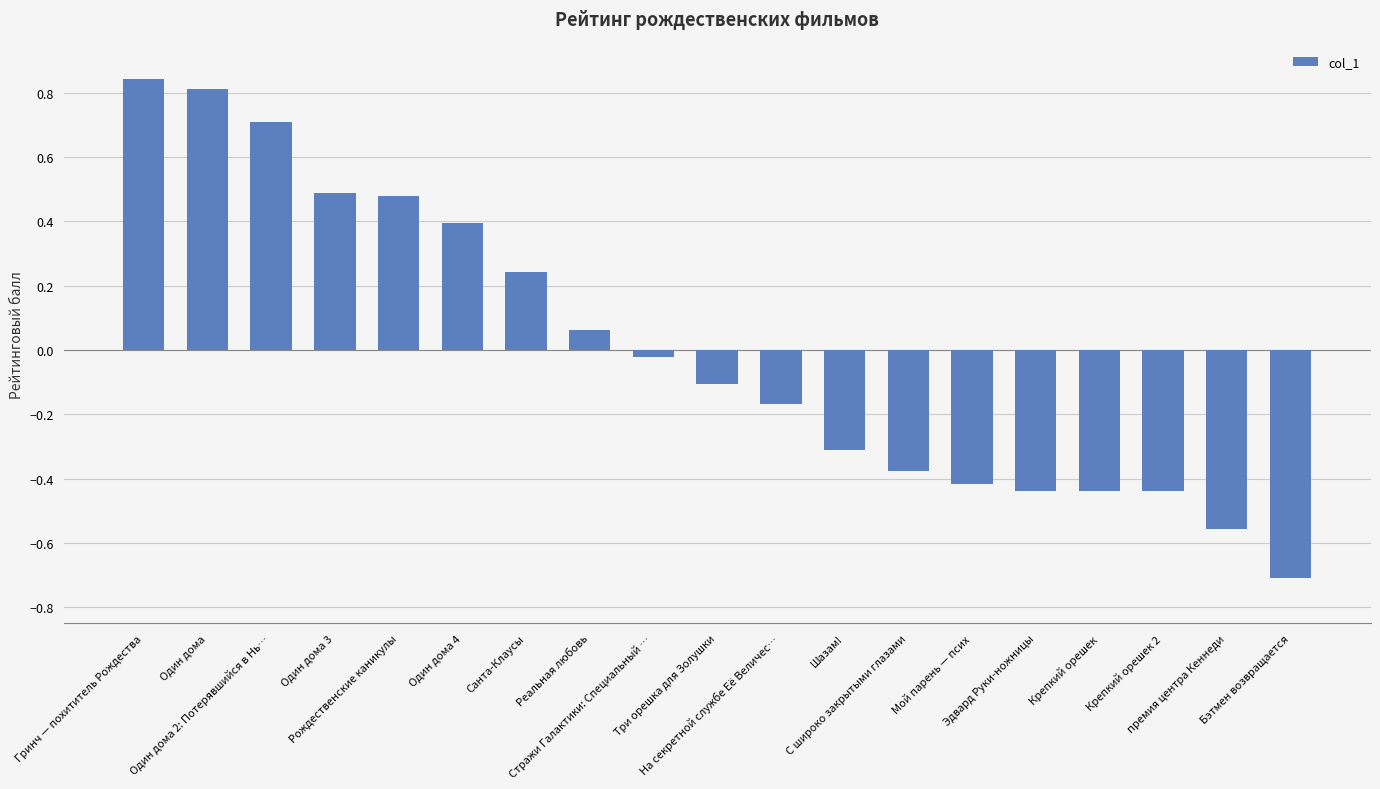

Which category has the highest value across all series?

Гринч — похититель Рождества